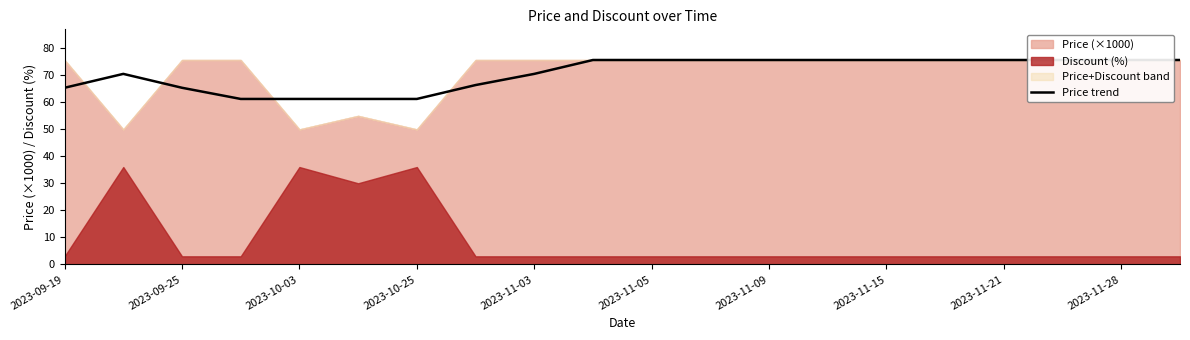

Between 17 and 16, which is larger?

17